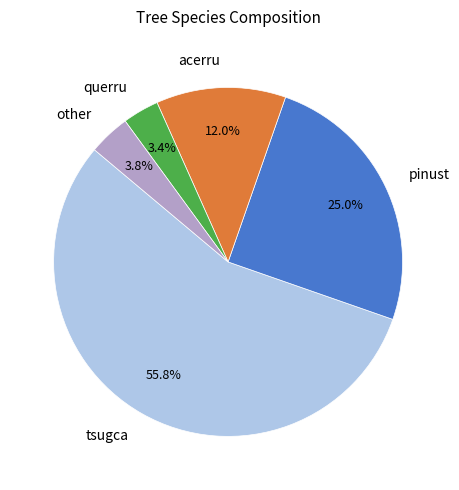

To the nearest percent, what is the average slice percentage?

20%